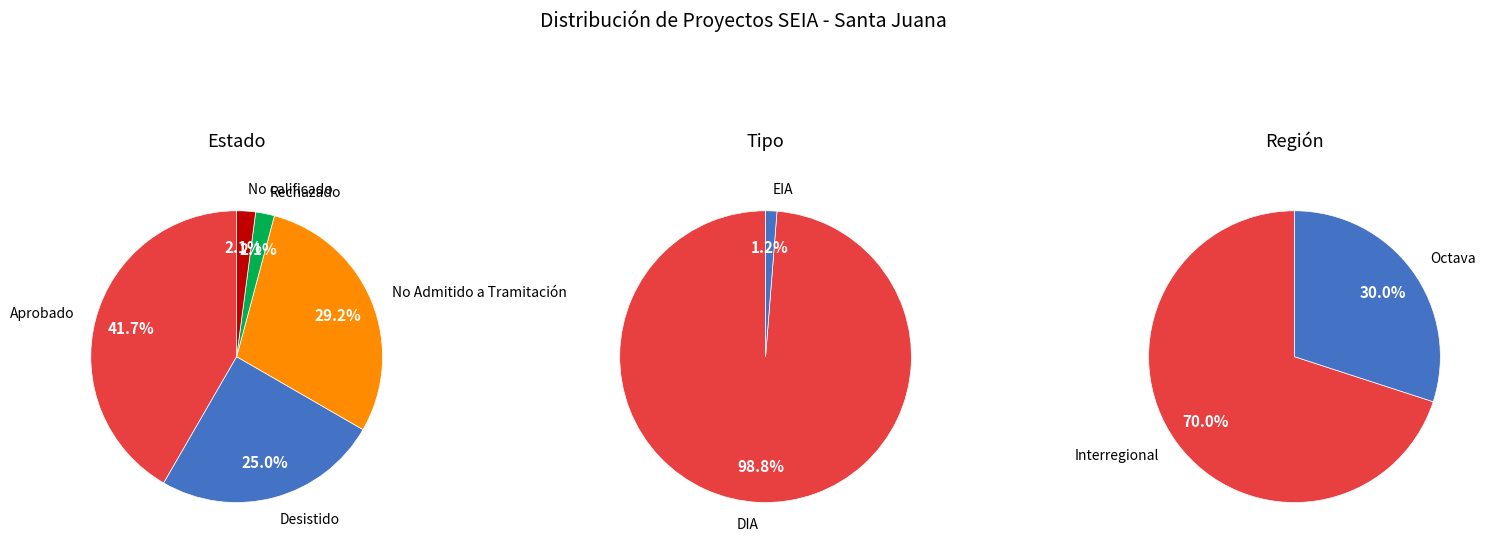

Does Rechazado represent more than half of the total?

No